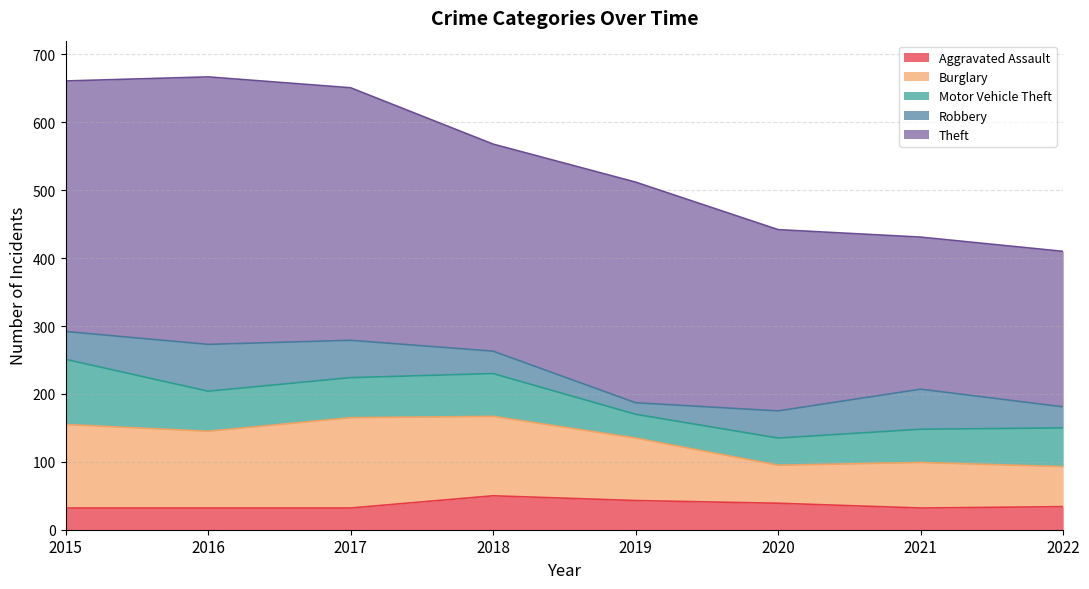

What is the average value of the Robbery series?

43